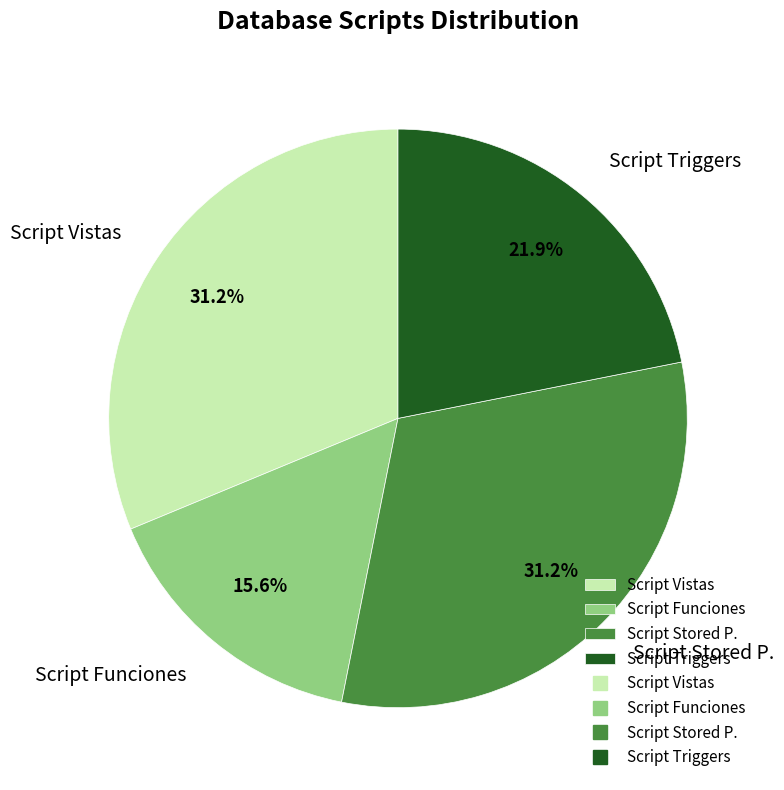

Count the number of slices in the pie.

4